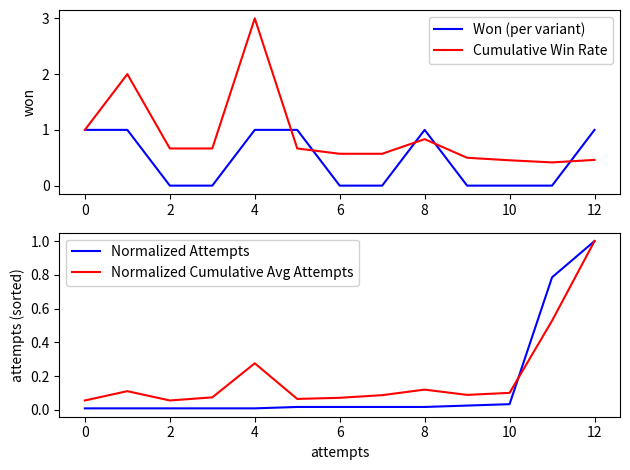

The Cumulative Win Rate series shows 0.4 at 6. True or false?

False